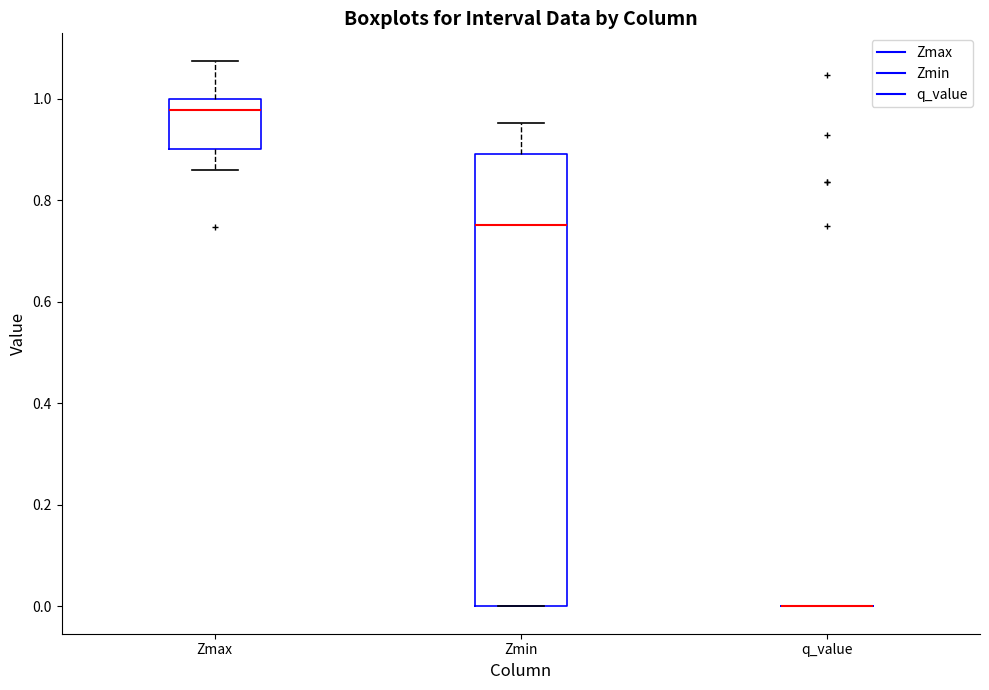

Reading left to right, transcribe this box plot: for each box, give where its median line is, the range the box spans, and where its two whiskers end, as read against the y-axis. The values are not printed on the chart, so give them approximately, as read against the axis.

Zmax: median 0.98, box 0.90 to 1.00, whiskers 0.86 to 1.08
Zmin: median 0.76, box 0.00 to 0.90, whiskers 0.00 to 0.96
q_value: box collapsed to a line at 0.00, whiskers 0.00 to 0.00